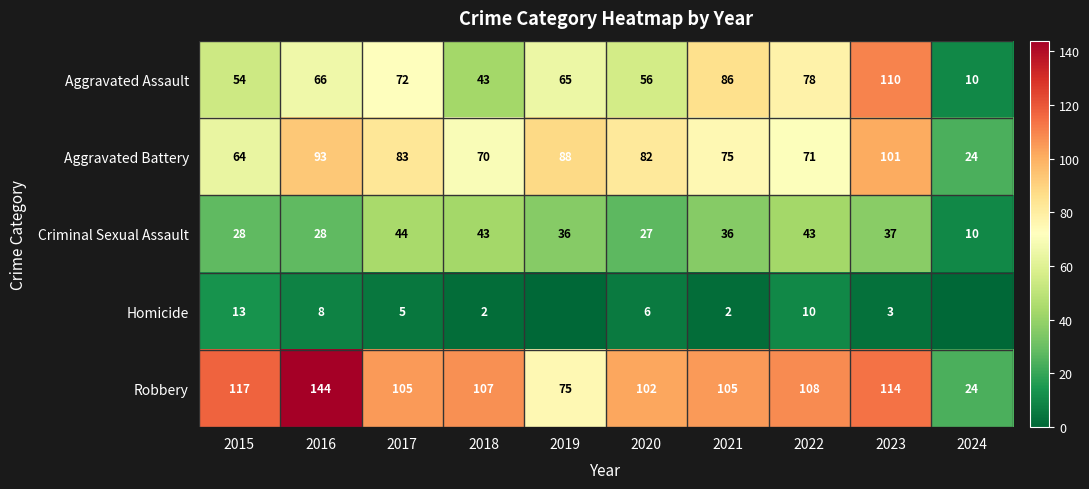

Where does the Criminal Sexual Assault series first go above 36?

2017